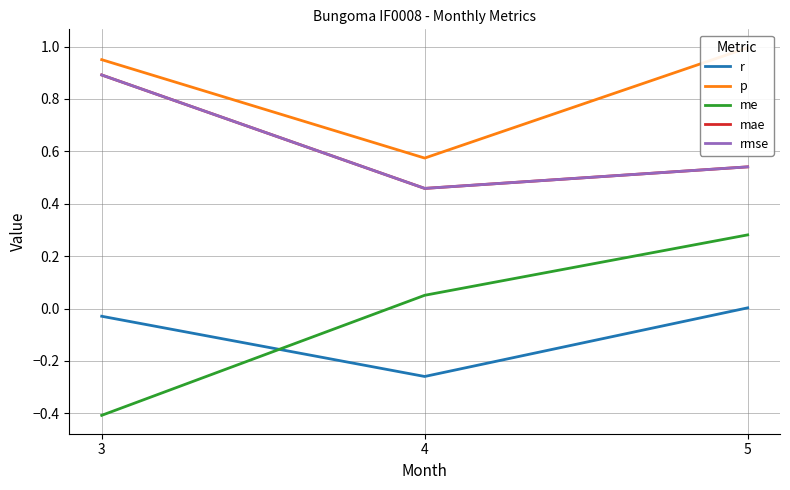

Does the chart display data point markers on the line(s)?

No